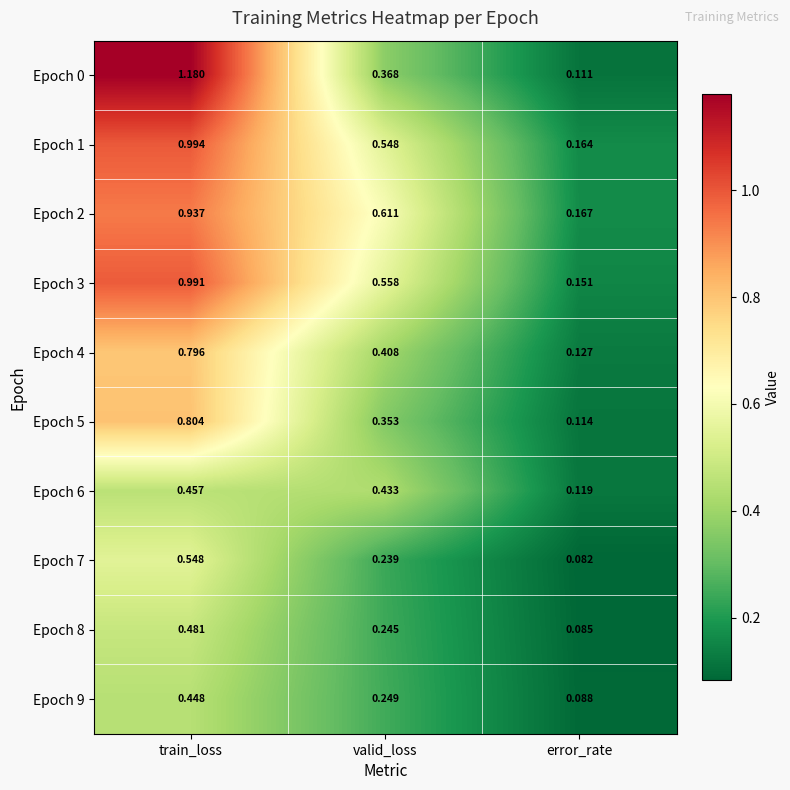

At which label is Epoch 3 closest to 0?

error_rate